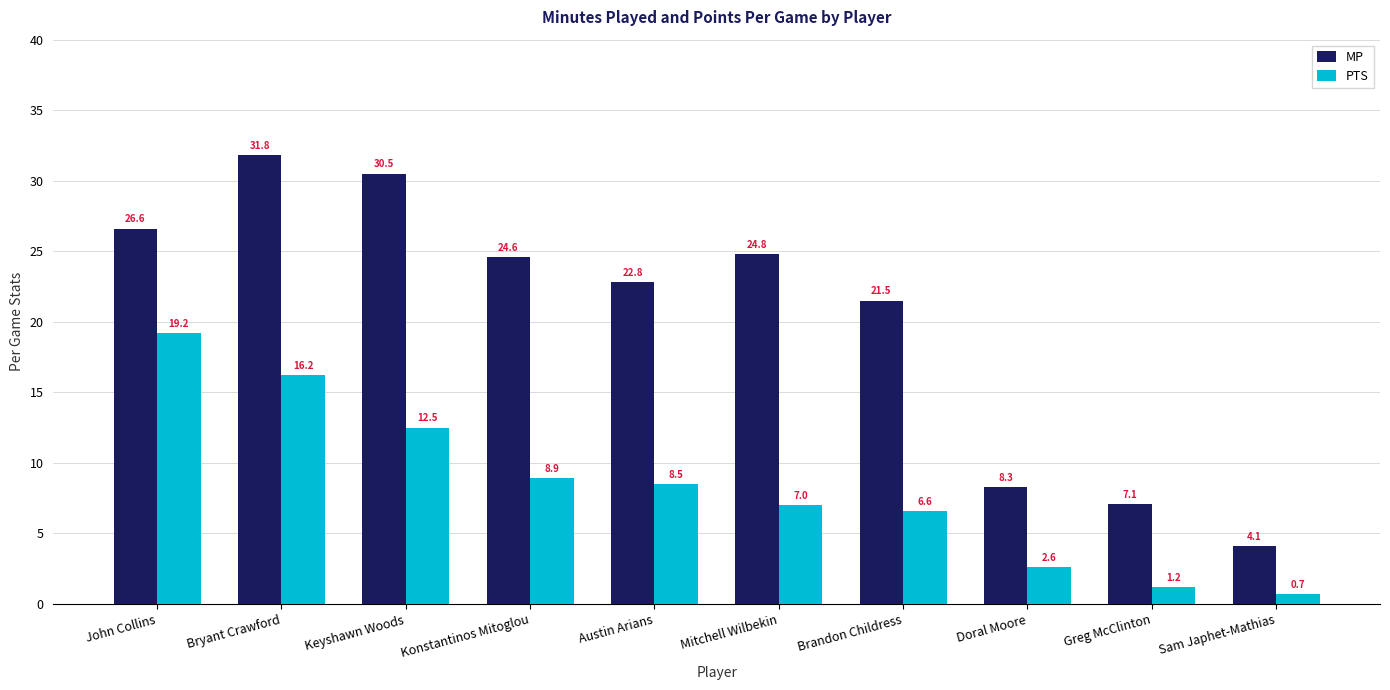

Read the PTS value at Keyshawn Woods.

12.5